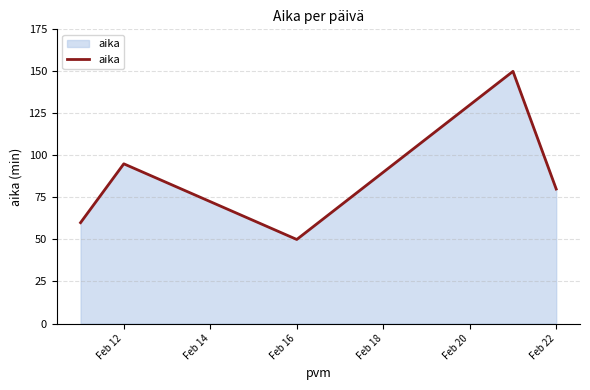

What is the greatest value displayed?

150